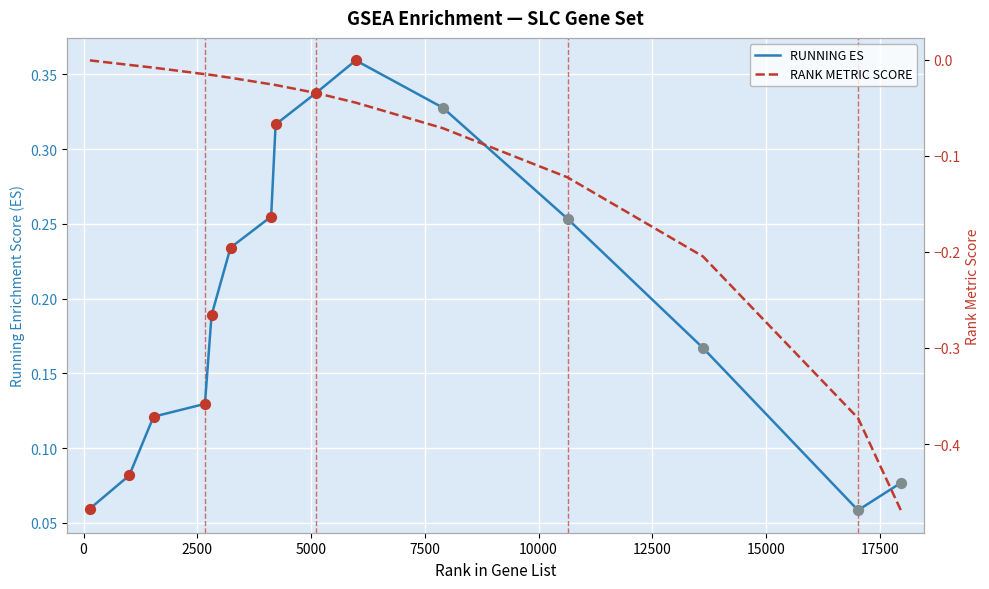

Which series contains the highest Y value?

RUNNING ES